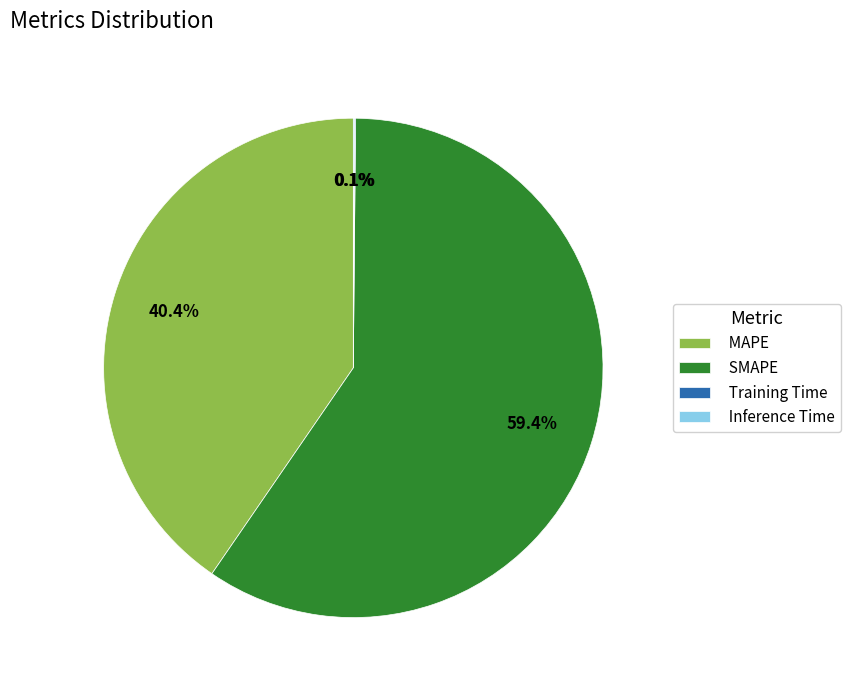

To the nearest percent, what percentage of the pie is MAPE?

40%